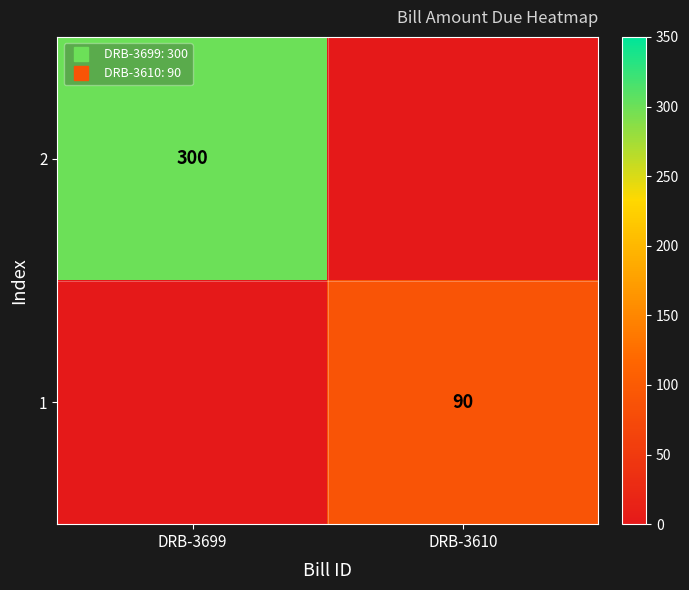

What is the total value across all series at DRB-3699?

300